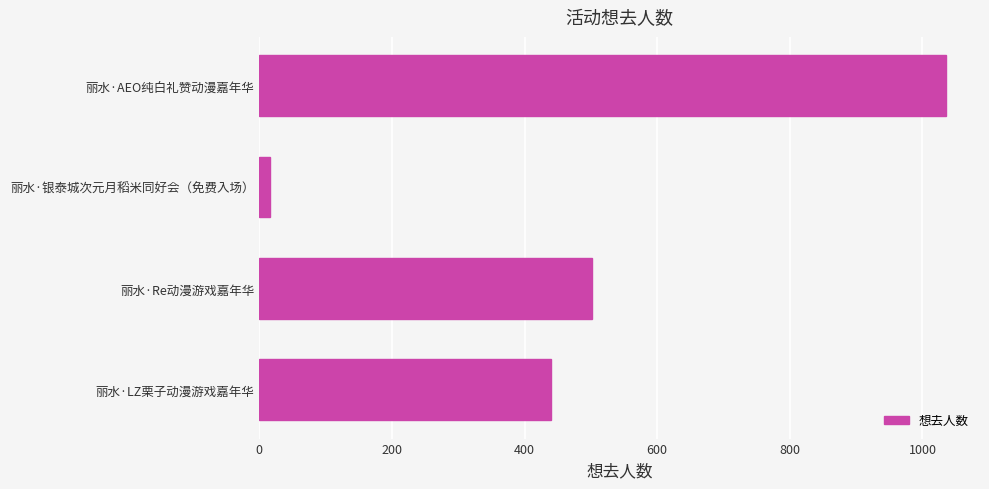

How many bars are there in total?

4